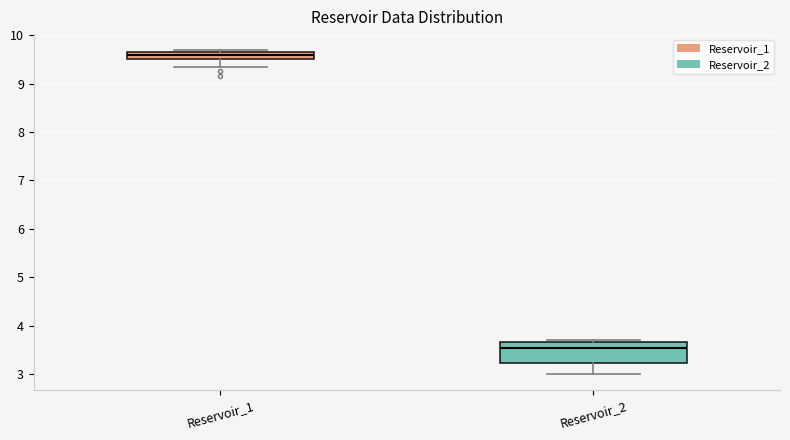

Where is the upper edge of the box for Reservoir_1 on the y-axis? The values are not printed on the chart, so give them approximately, as read against the axis.

9.6